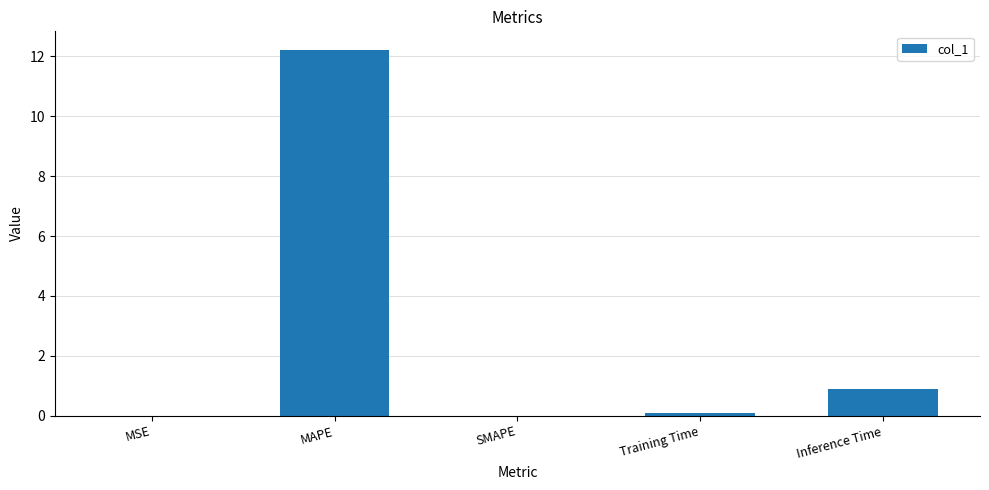

What is the sum of all values?

13.2